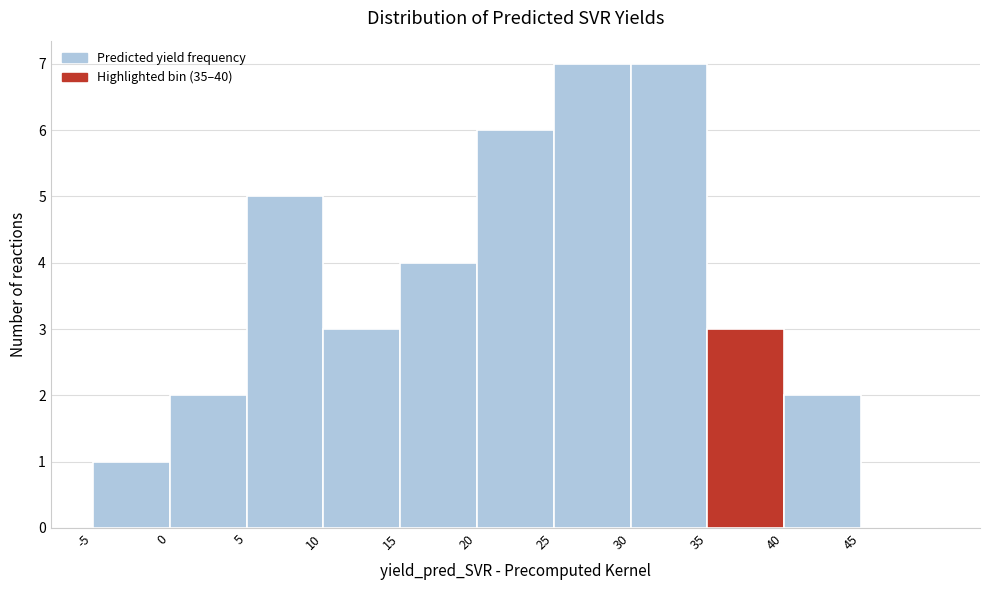

How tall is the bar that spans 0 to 5 on the x-axis? The values are not printed on the chart, so give them approximately, as read against the axis.

2